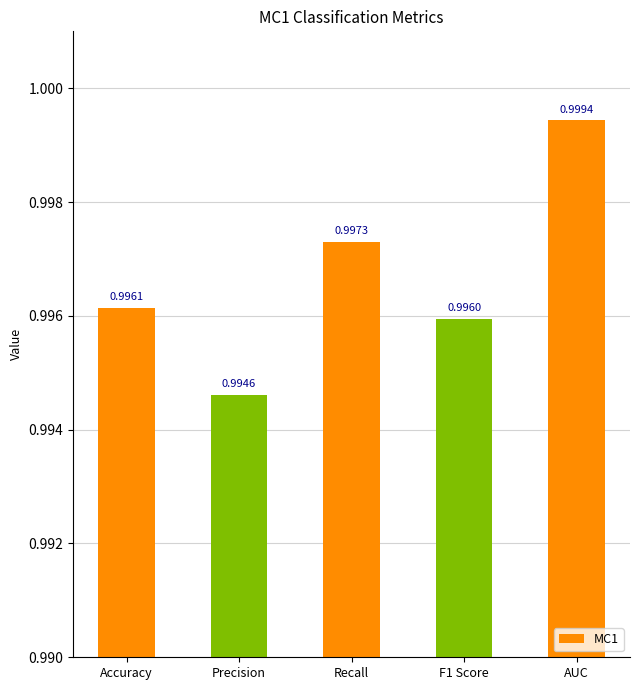

List the labels in order of value, smallest first.

Precision, F1 Score, Accuracy, Recall, AUC